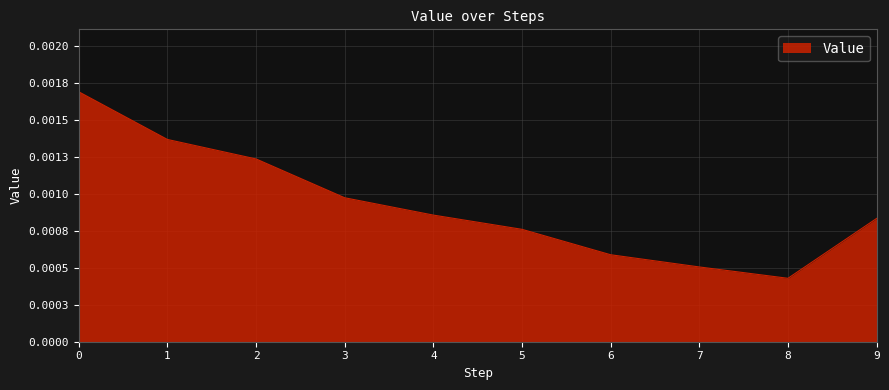

Does the chart have visible grid lines?

Yes